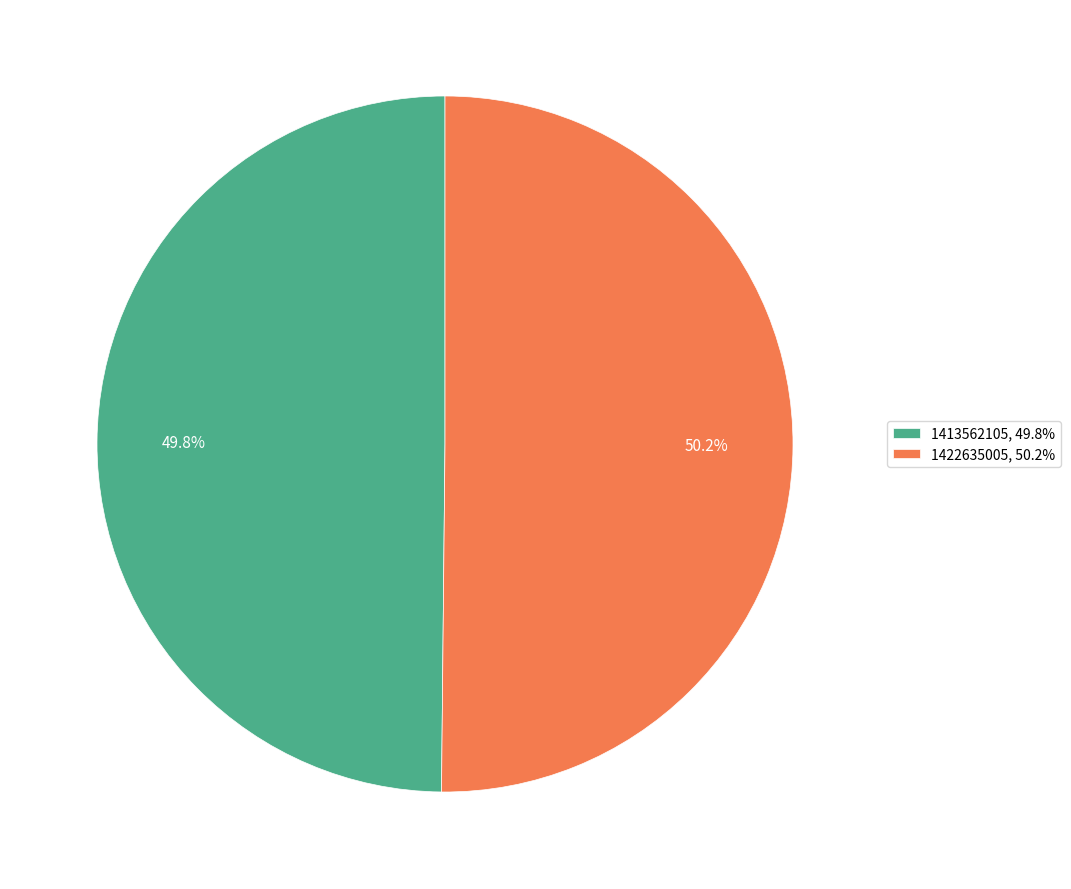

Is there any slice that represents more than half of the pie?

Yes